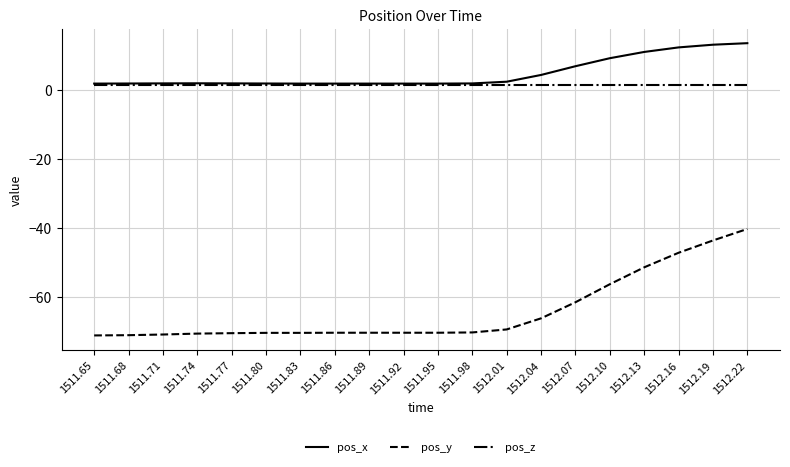

Which series has the largest total across all categories?

pos_x